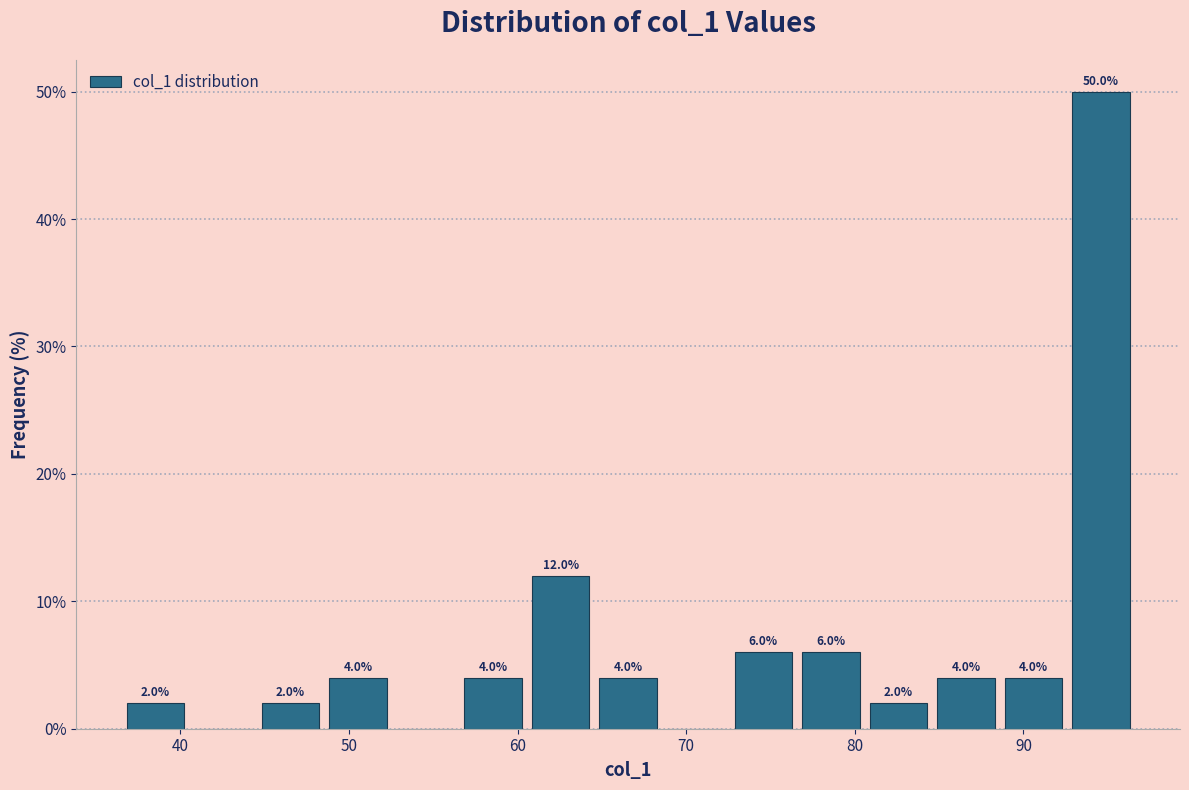

Over which range of the x-axis is the bar tallest?

93 to 97